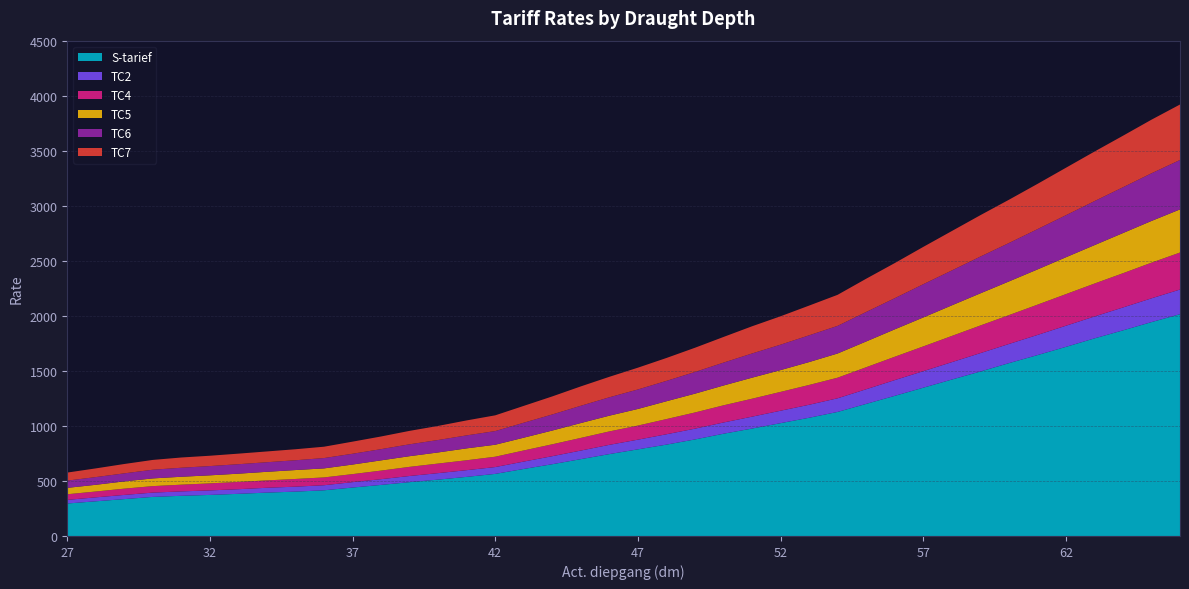

Reading left to right, what are all the values shown in this chart?

S-tarief: 295	315	335	355	365	373	383	394	403	415	440	464	489	512	537	564	609	652	698	744	787	830	877	929	976	1025	1074	1127	1200	1273	1347	1421	1494	1570	1643	1718	1795	1868	1943	2015
TC2: 33	36	38	39	40	41	42	44	45	46	49	52	56	59	61	62	67	73	78	84	88	94	98	102	108	113	118	124	133	143	150	158	167	174	183	192	199	208	216	224
TC4: 51	53	57	59	61	64	66	67	70	71	73	78	83	87	90	94	101	108	115	122	128	138	147	156	163	171	180	187	200	212	225	238	251	262	275	287	299	311	324	336
TC5: 58	61	66	70	72	73	75	78	81	82	87	93	97	101	108	109	116	125	135	143	151	162	171	180	191	198	208	220	234	249	263	278	292	306	320	335	349	365	379	392
TC6: 66	70	73	79	82	84	86	87	89	94	98	102	108	113	118	124	136	146	157	167	177	185	197	208	220	231	243	251	268	283	302	317	334	349	366	382	400	416	433	449
TC7: 73	79	85	89	93	94	96	98	100	103	110	115	122	128	136	143	153	164	176	186	198	208	220	233	247	258	270	282	302	319	339	358	376	393	411	431	450	468	487	504